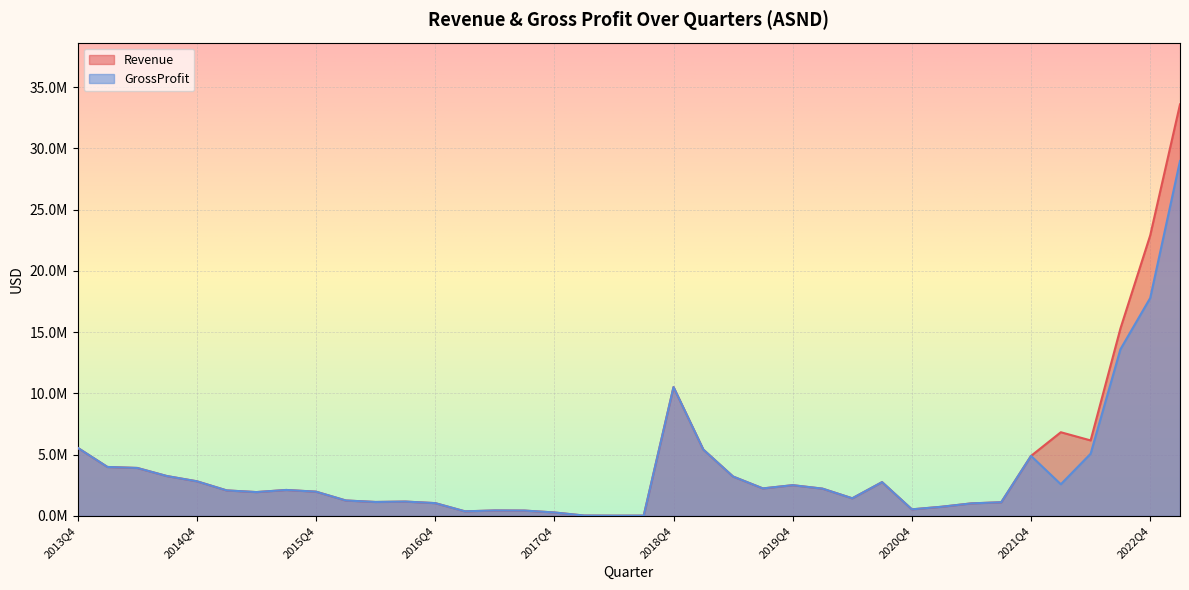

How many lines are shown in the chart?

2